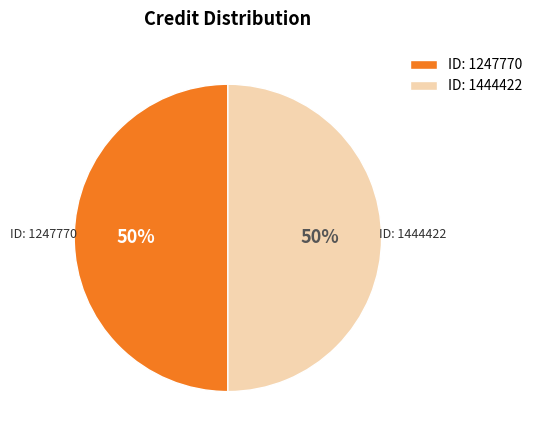

The ID: 1444422 slice represents 36% of the pie. True or false?

False